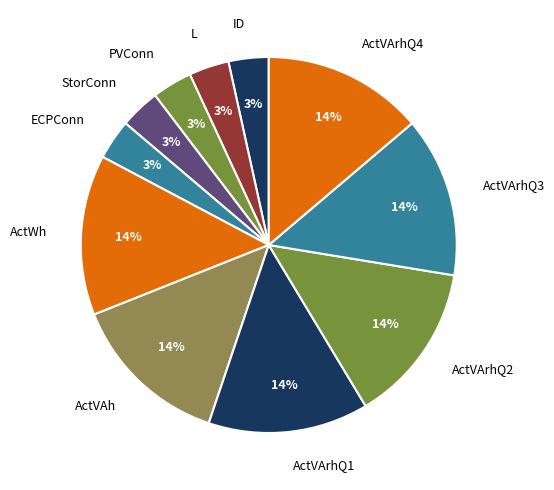

Do ActVArhQ3 and ID together represent more than half of the pie?

No